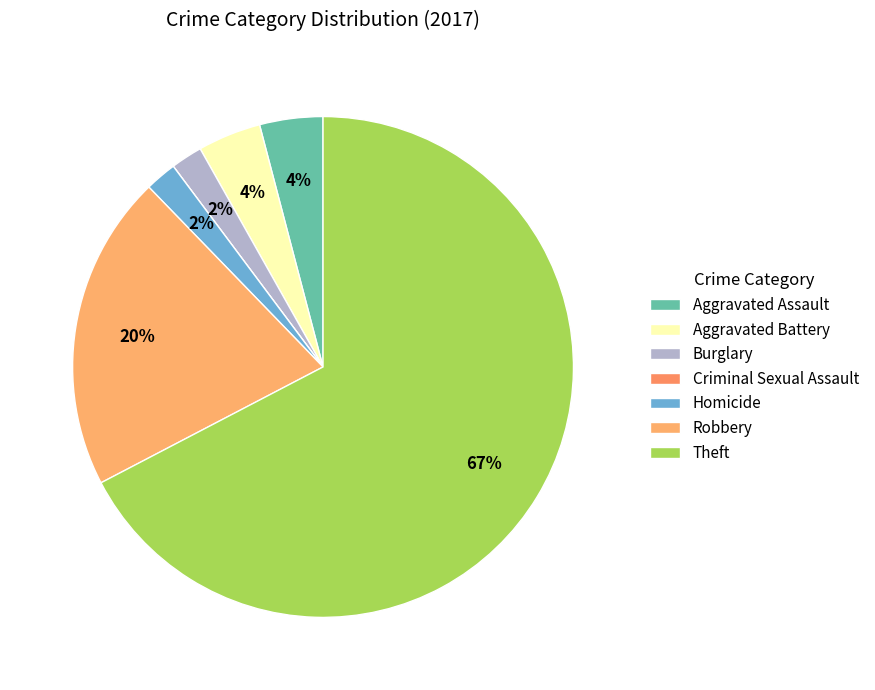

Rank the categories by value from highest to lowest.

Theft, Robbery, Aggravated Assault, Aggravated Battery, Burglary, Homicide, Criminal Sexual Assault